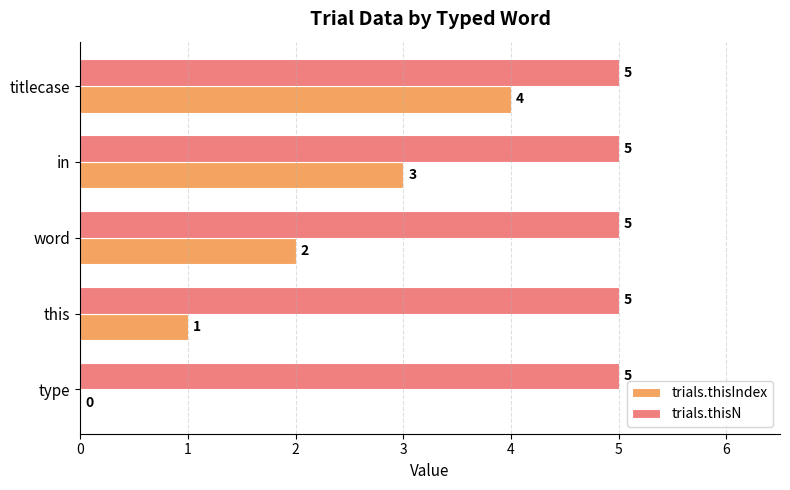

What is the sum of all trials.thisN values?

25